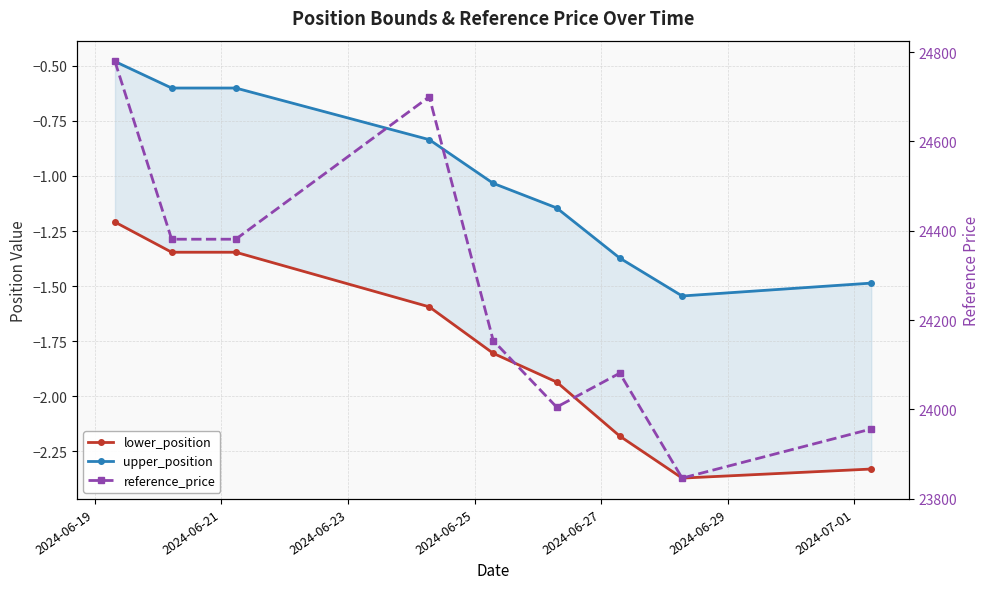

Where does the upper_position series first go above -1?

2024-06-19